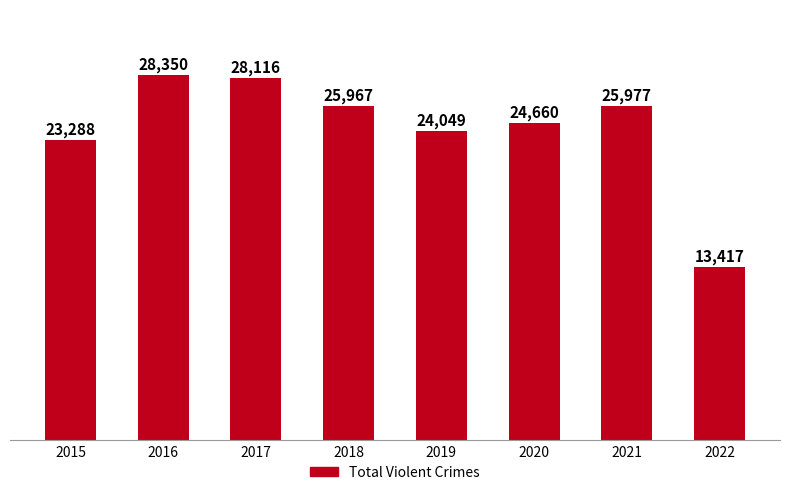

What is the value of the 5th bar from the left?

24049